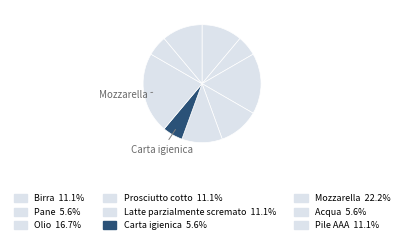

Count the number of slices in the pie.

9